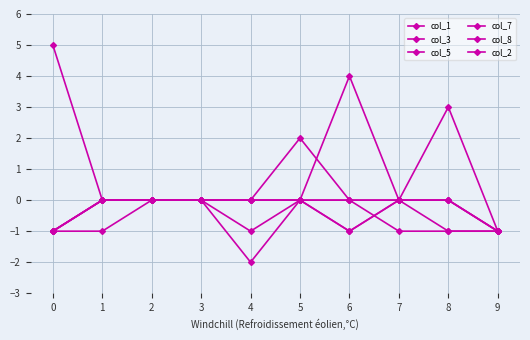

How many lines are shown in the chart?

6